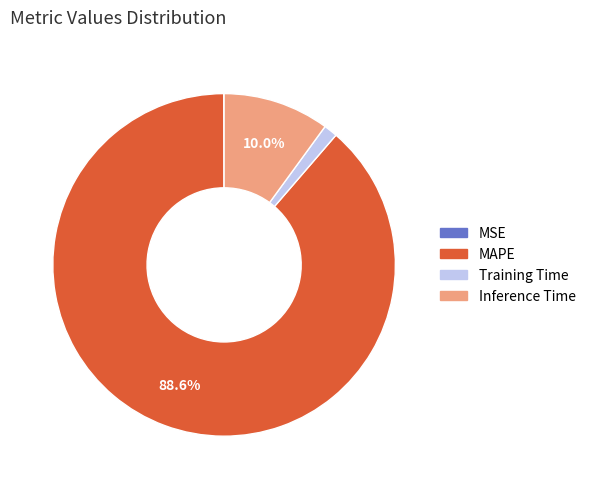

Do Training Time and Inference Time together represent more than half of the pie?

No